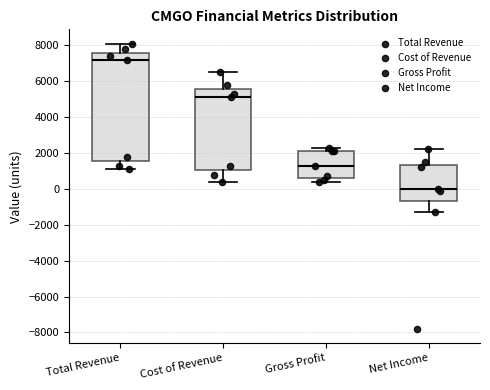

Reading left to right, transcribe this box plot: for each box, give where its median line is, the range the box spans, and where its two whiskers end, as read against the y-axis. The values are not printed on the chart, so give them approximately, as read against the axis.

Total Revenue: median 7200, box 1600 to 7600, whiskers 1200 to 8200
Cost of Revenue: median 5200, box 1000 to 5600, whiskers 400 to 6600
Gross Profit: median 1400, box 600 to 2200, whiskers 400 to 2400
Net Income: median 0, box -600 to 1400, whiskers -1200 to 2200